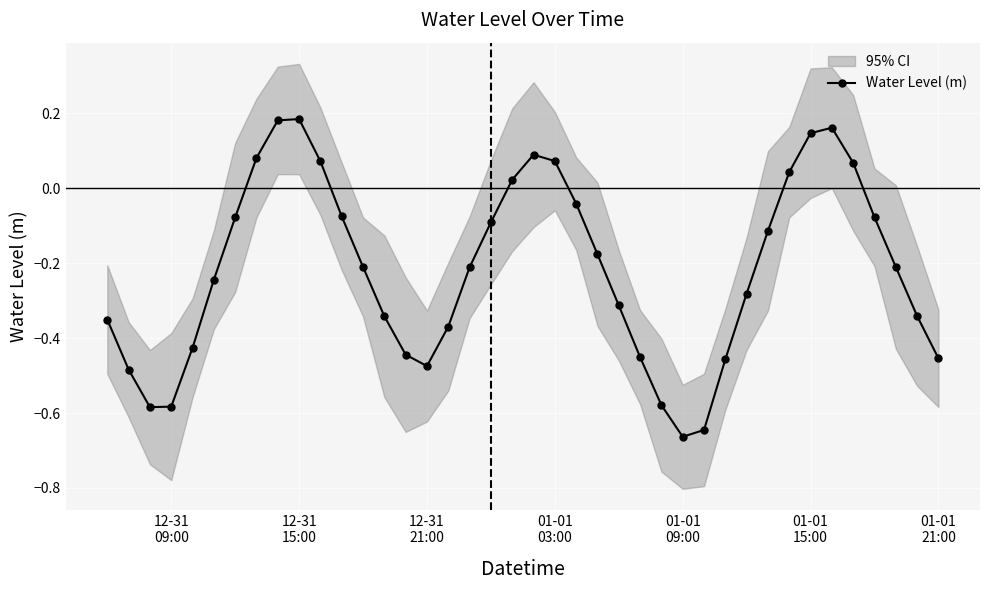

What is the average value?

-0.2